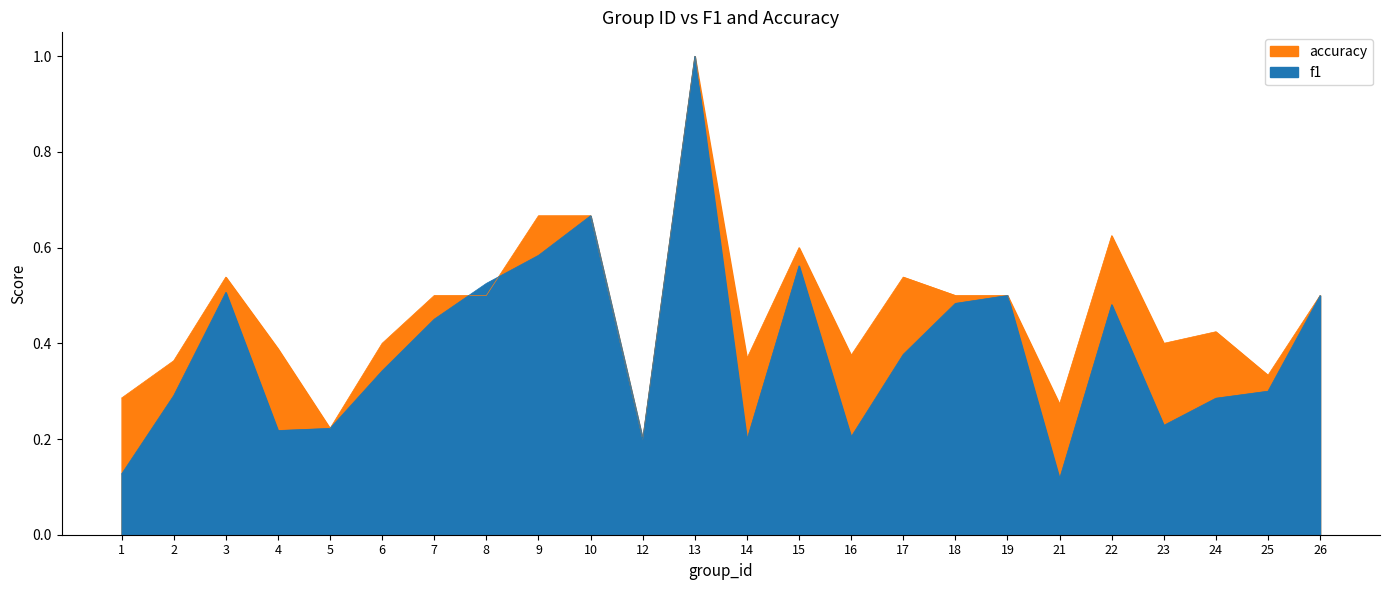

What is the value of the accuracy point at the 6th from the left?

0.4